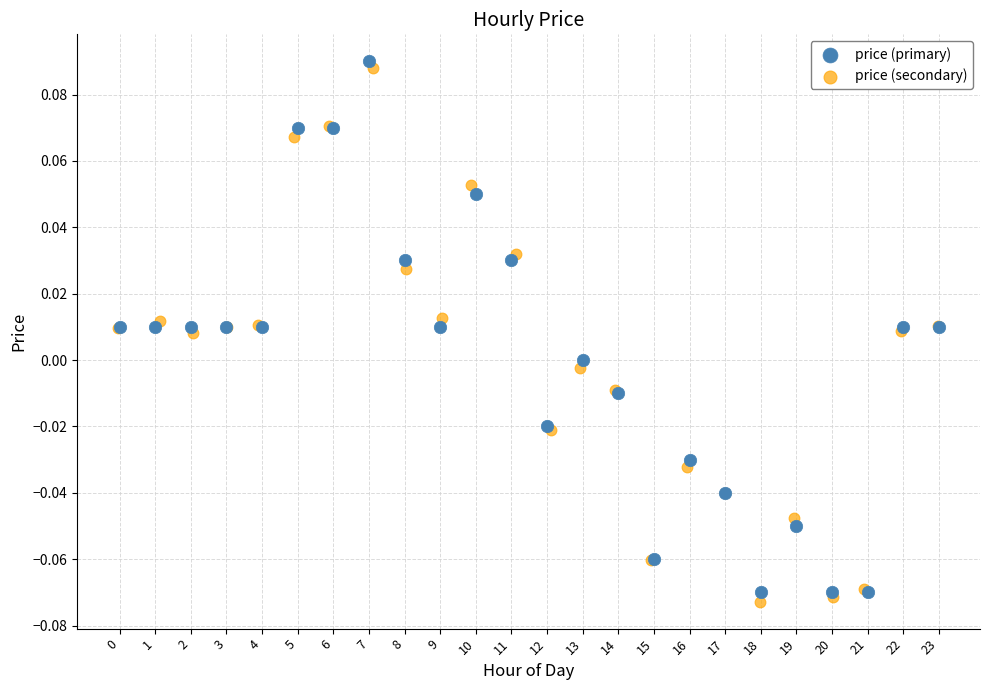

What are all the series names shown in the legend?

price (primary), price (secondary)